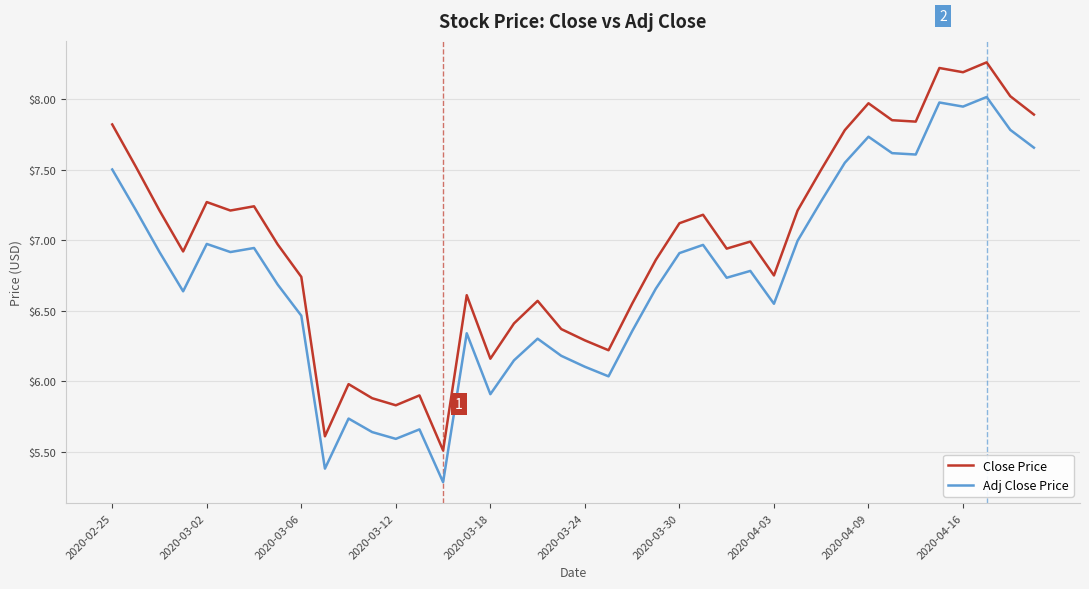

Which series has the largest range (max minus min)?

Close Price